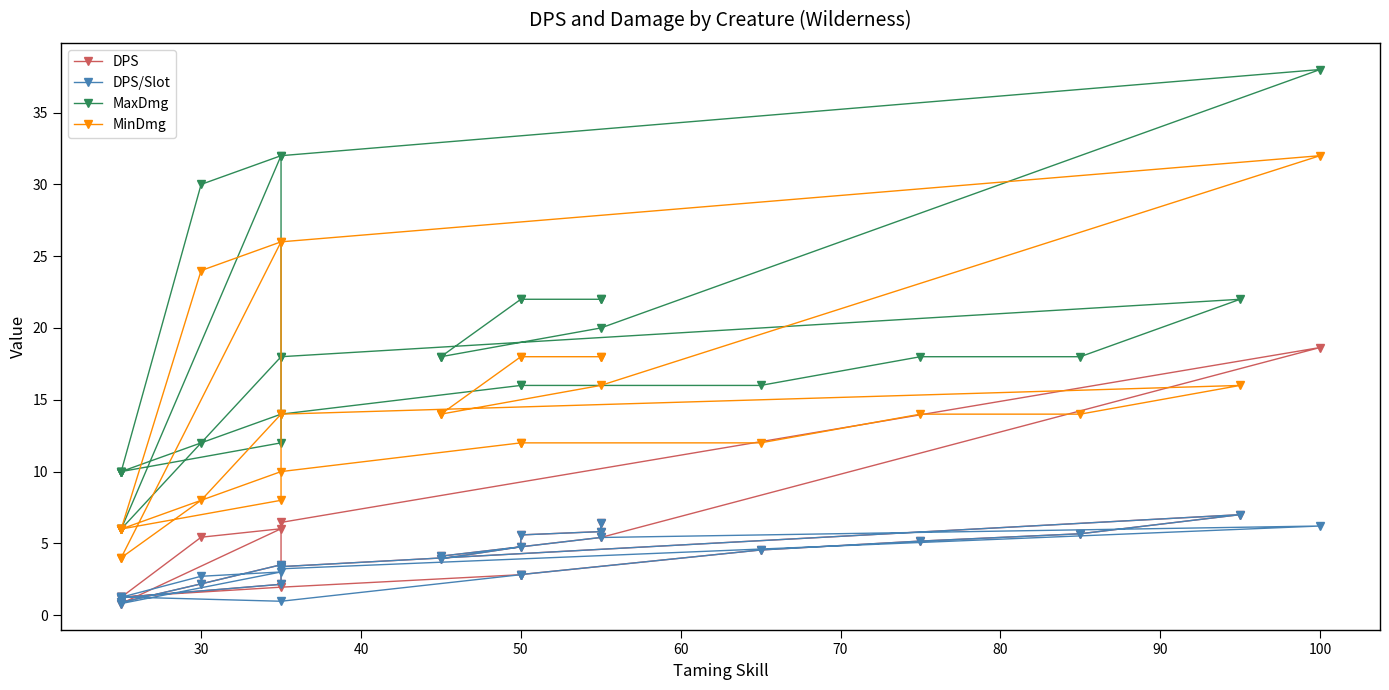

What is the sum of all MinDmg values?

396.0